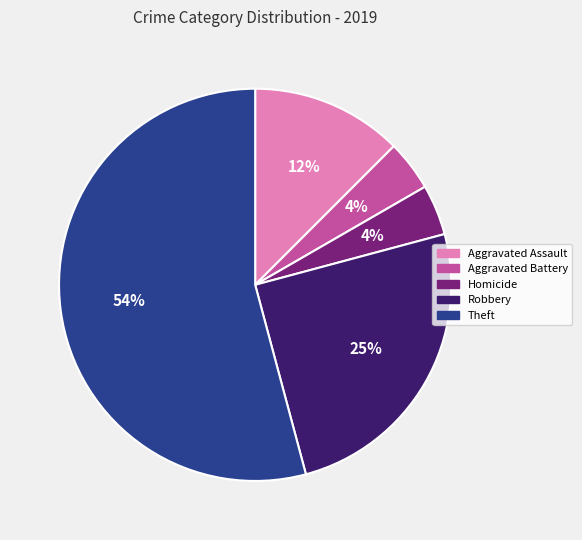

To the nearest percent, what is the average slice percentage?

20%